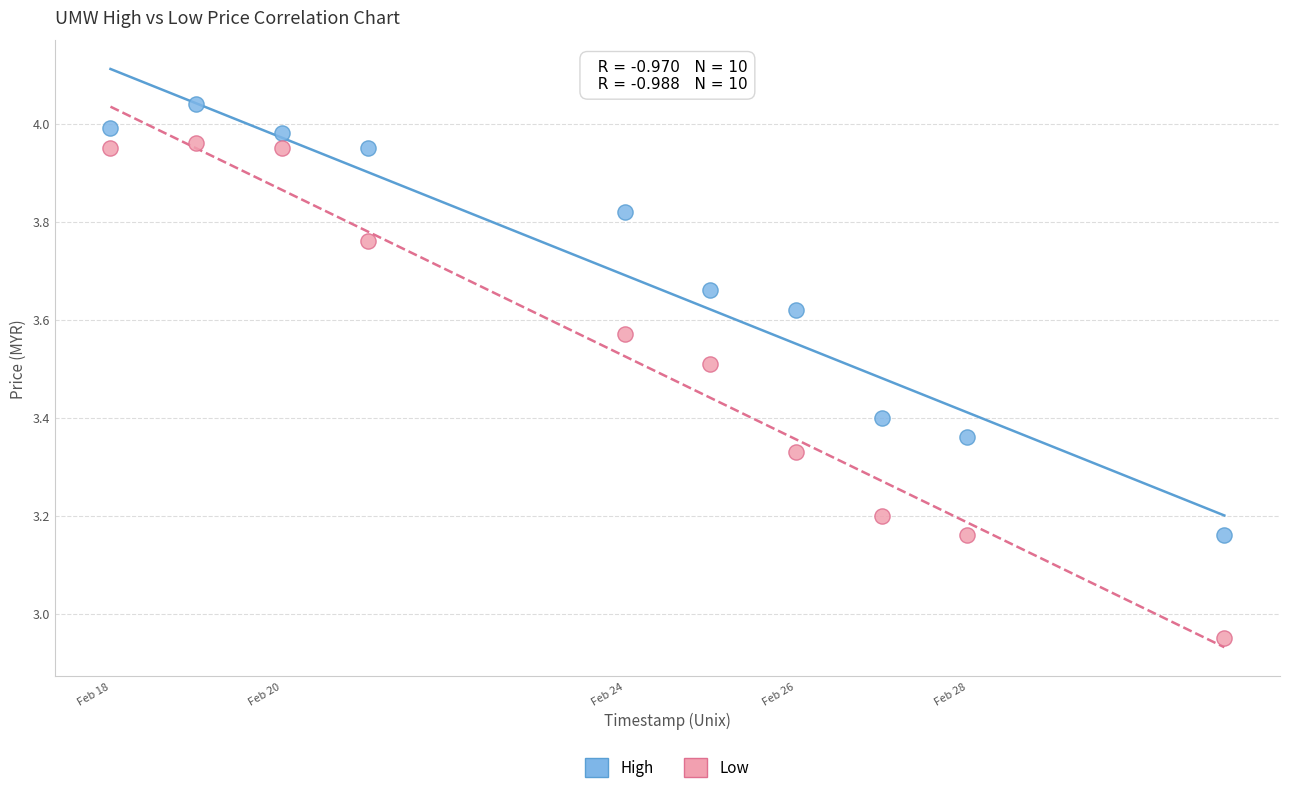

Which series reaches the maximum Y coordinate?

High